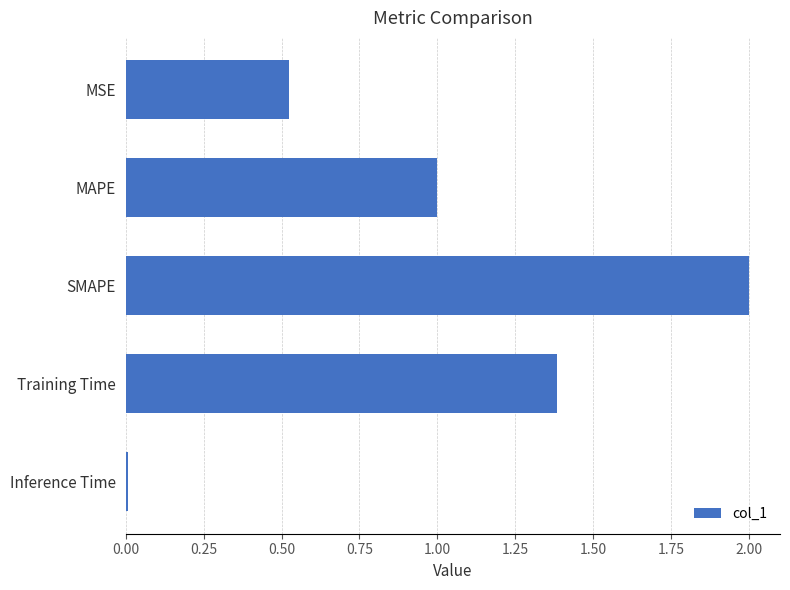

What is the maximum value shown in the chart?

2.0